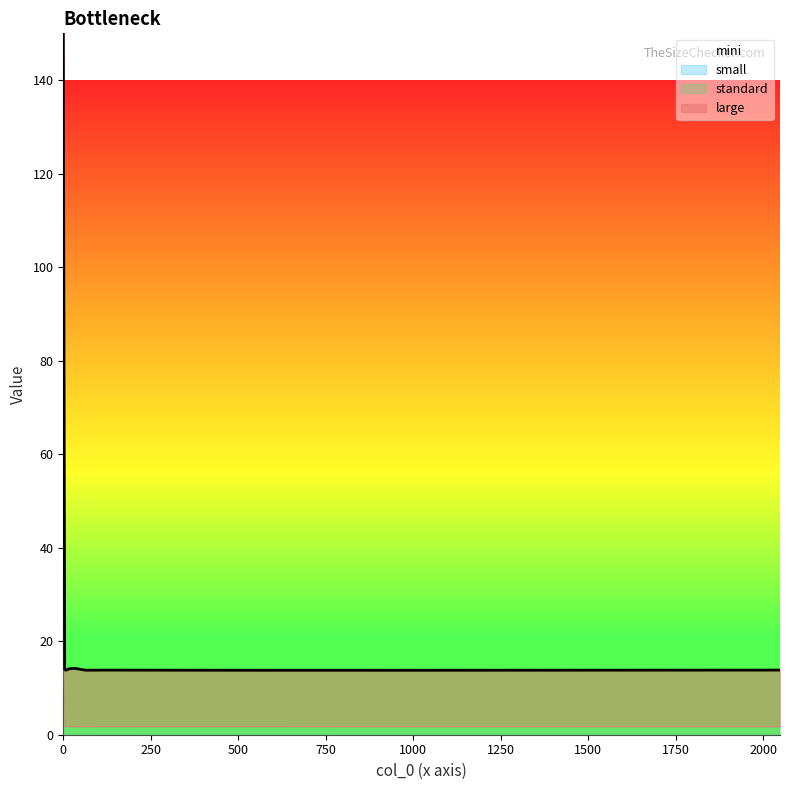

True or false: mini and standard intersect in this chart.

False